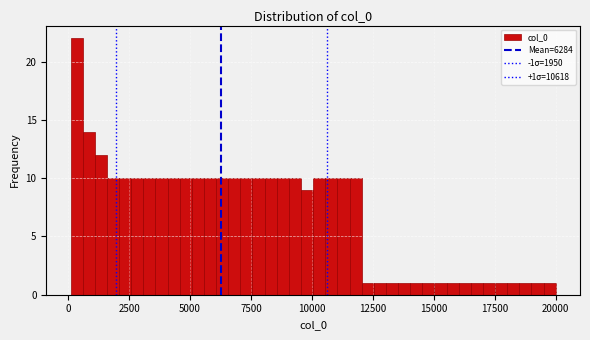

Around what value on the x-axis is the tallest bar? Give the approximate position of its centre, as read against the axis.

500